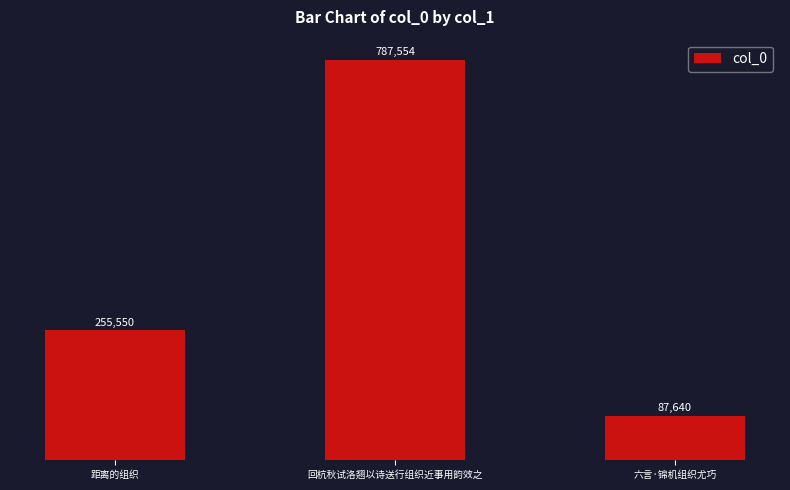

What is the smallest value displayed?

87640